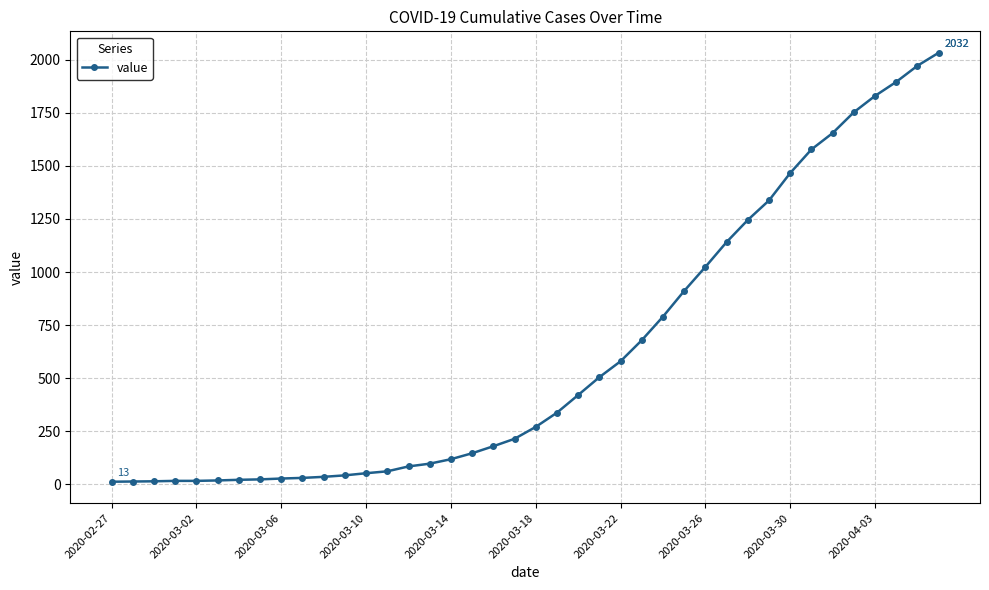

What is the greatest value displayed?

2032